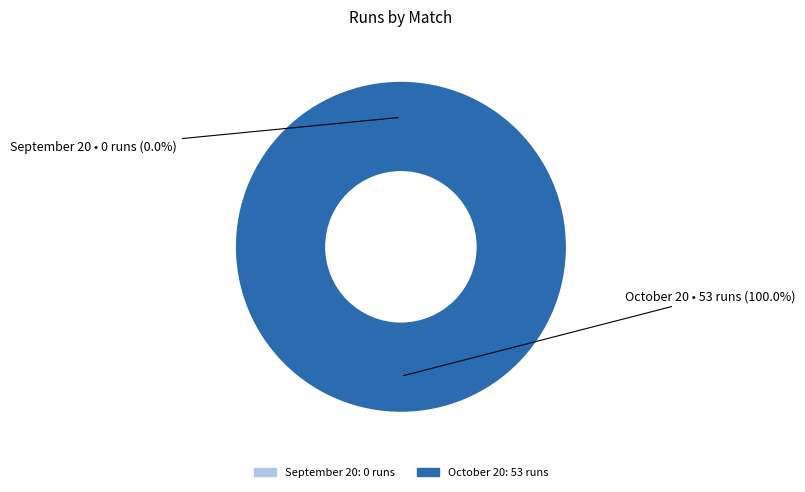

The September 20 slice represents 0% of the pie. True or false?

True